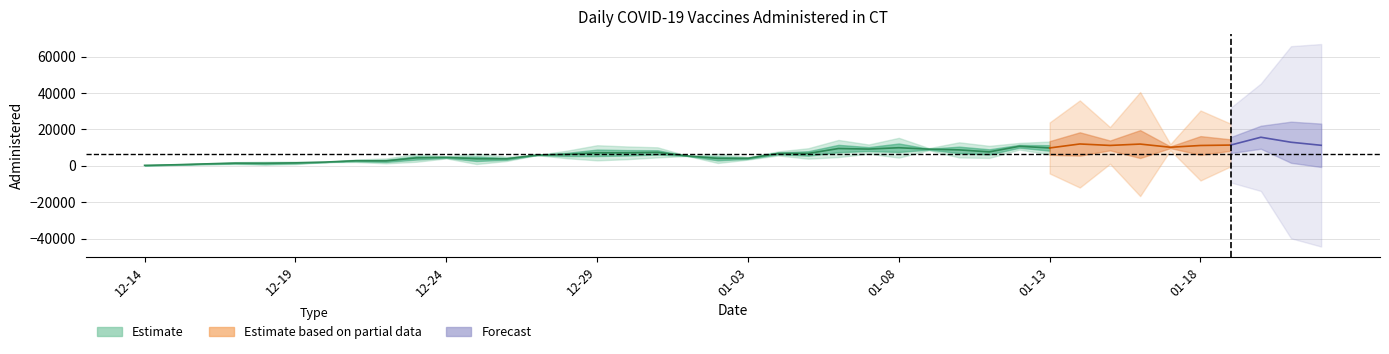

At which category does the data reach its first local peak?

2020-12-18